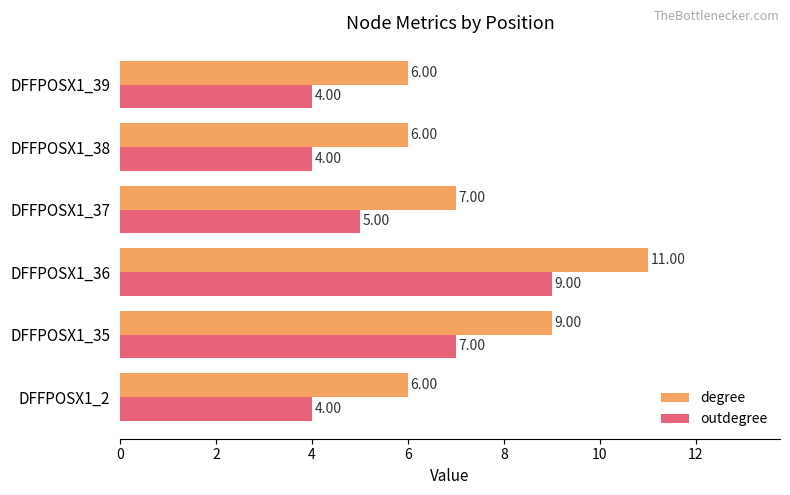

List the series in order of their overall mean, lowest first.

outdegree, degree